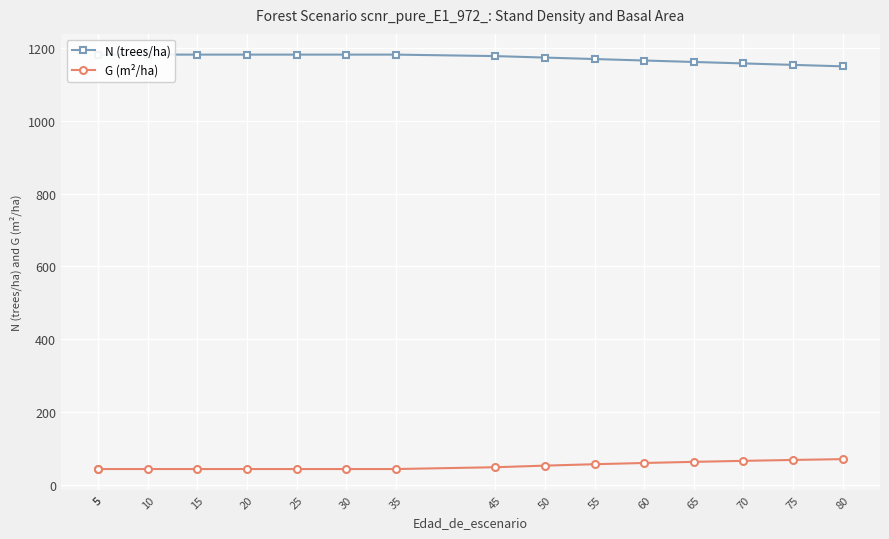

What is the spread (max minus min) of values at 65?

1097.4